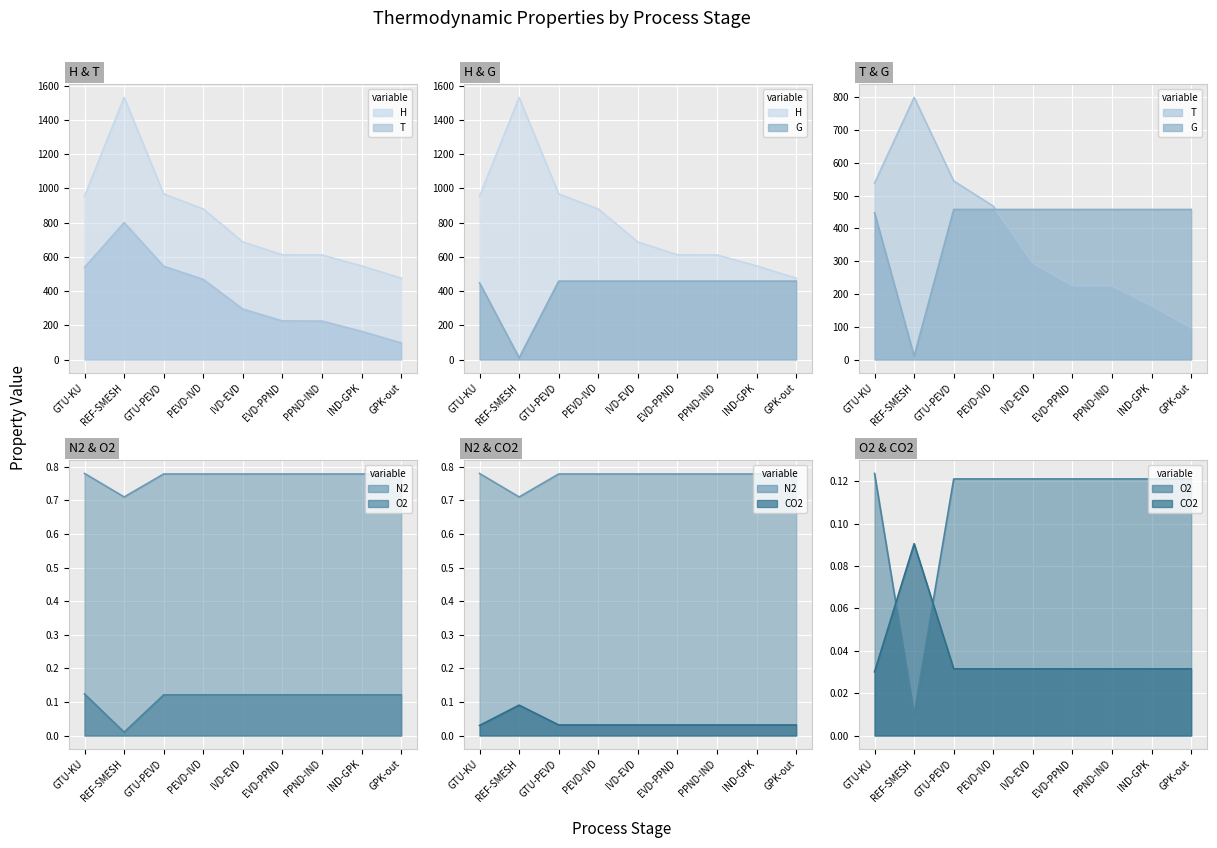

What is the sum of the H line values at IND-GPK and REF-SMESH?

2078.0